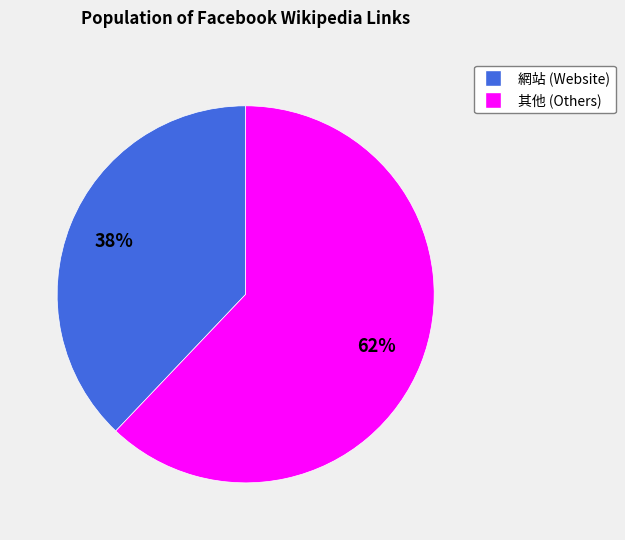

The 網站 (Website) slice represents 50% of the pie. True or false?

False